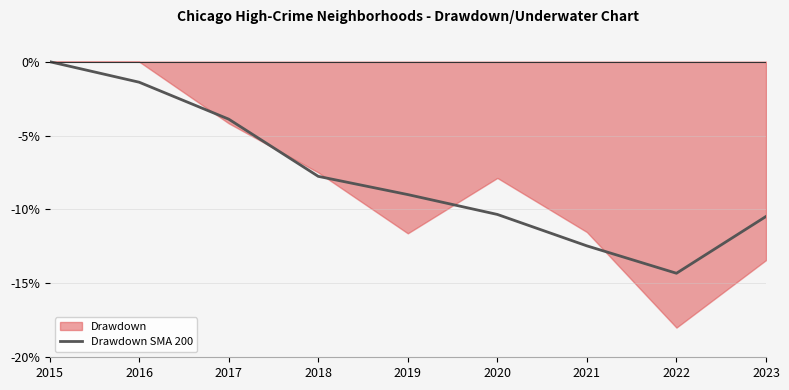

The value of Drawdown SMA 200 at 2016 is -1.4. True or false?

True